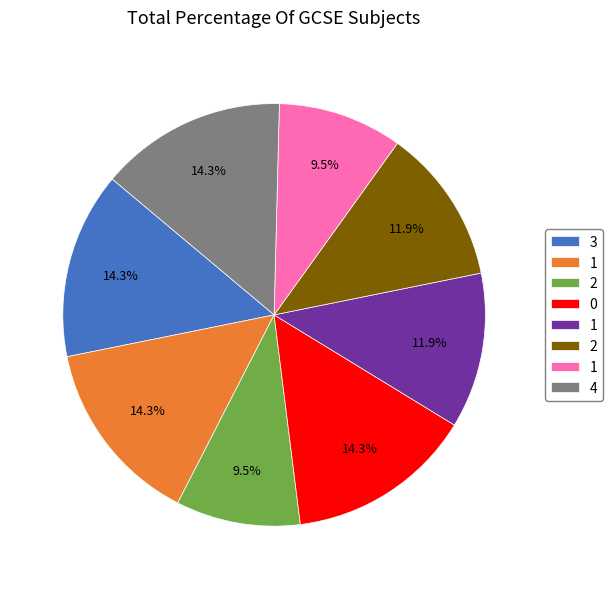

Is there a majority slice in this chart?

No